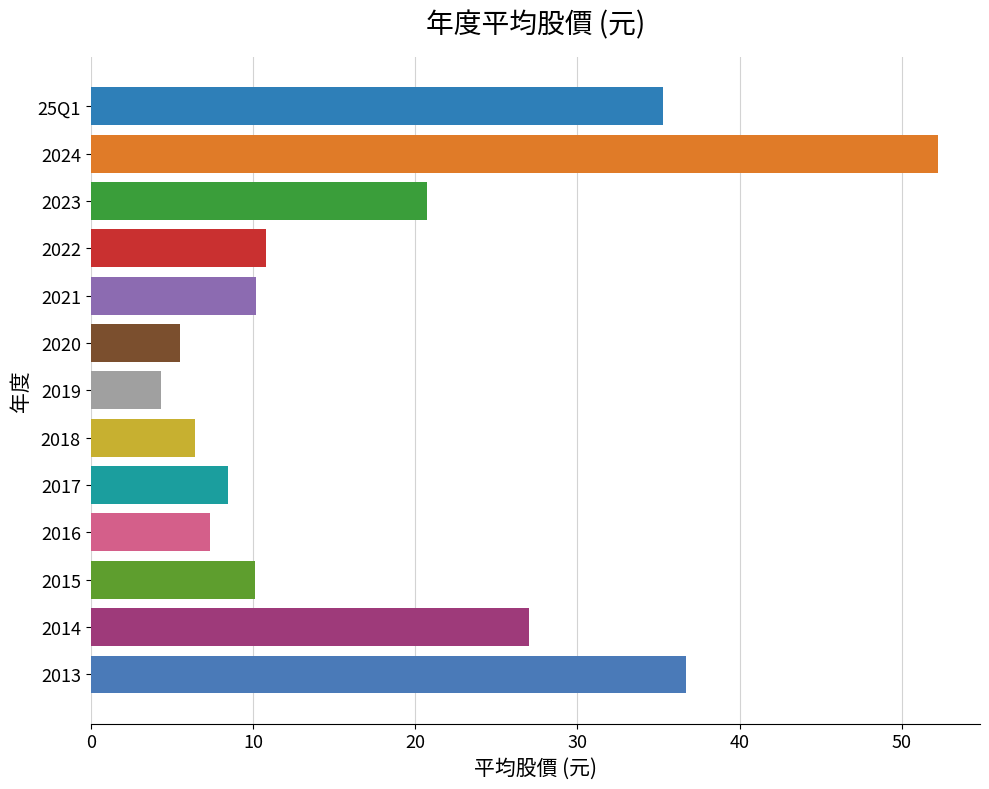

Which has a higher value, 2014 or 2022?

2014